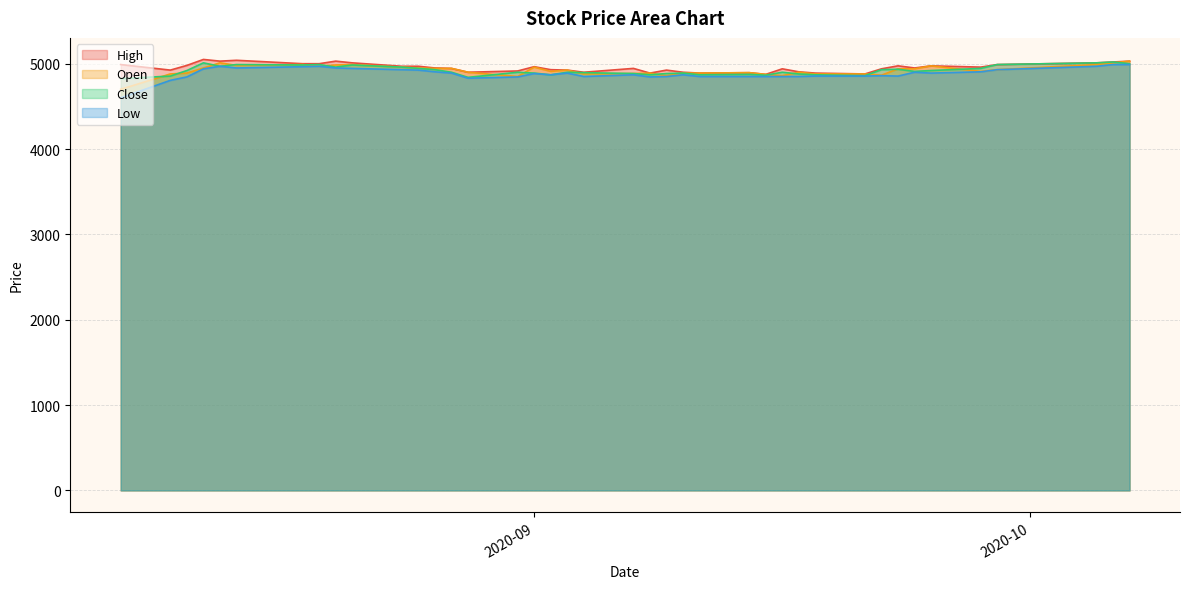

What is the minimum value shown in the chart?

4600